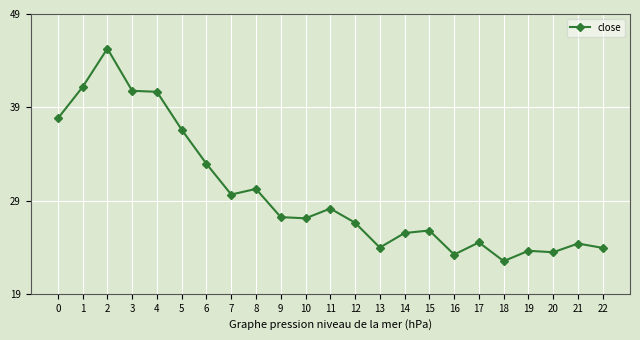

What is the value of the 11th point from the left?

27.1